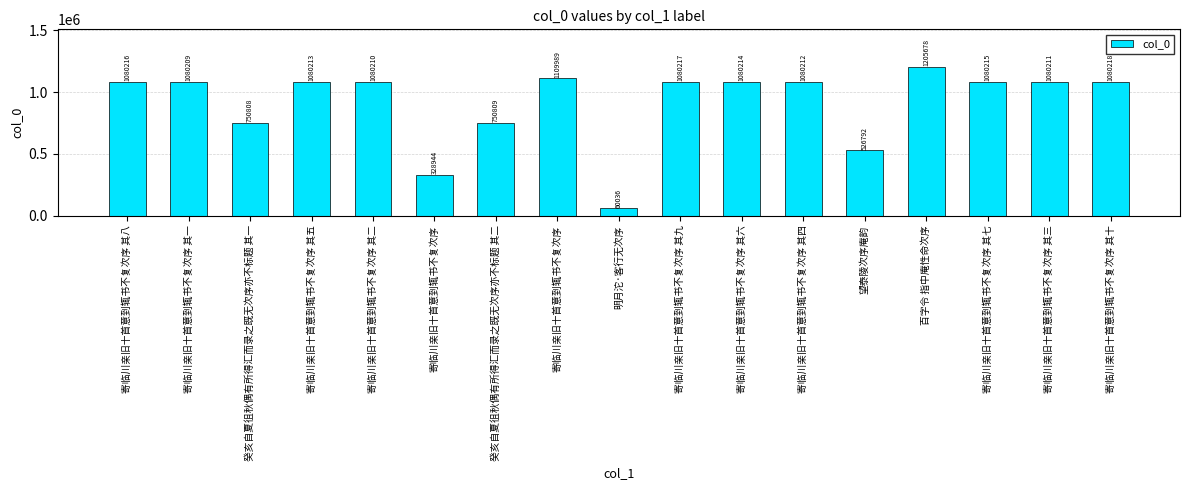

Which label corresponds to the smallest value in the chart?

明月沱·客行无次序